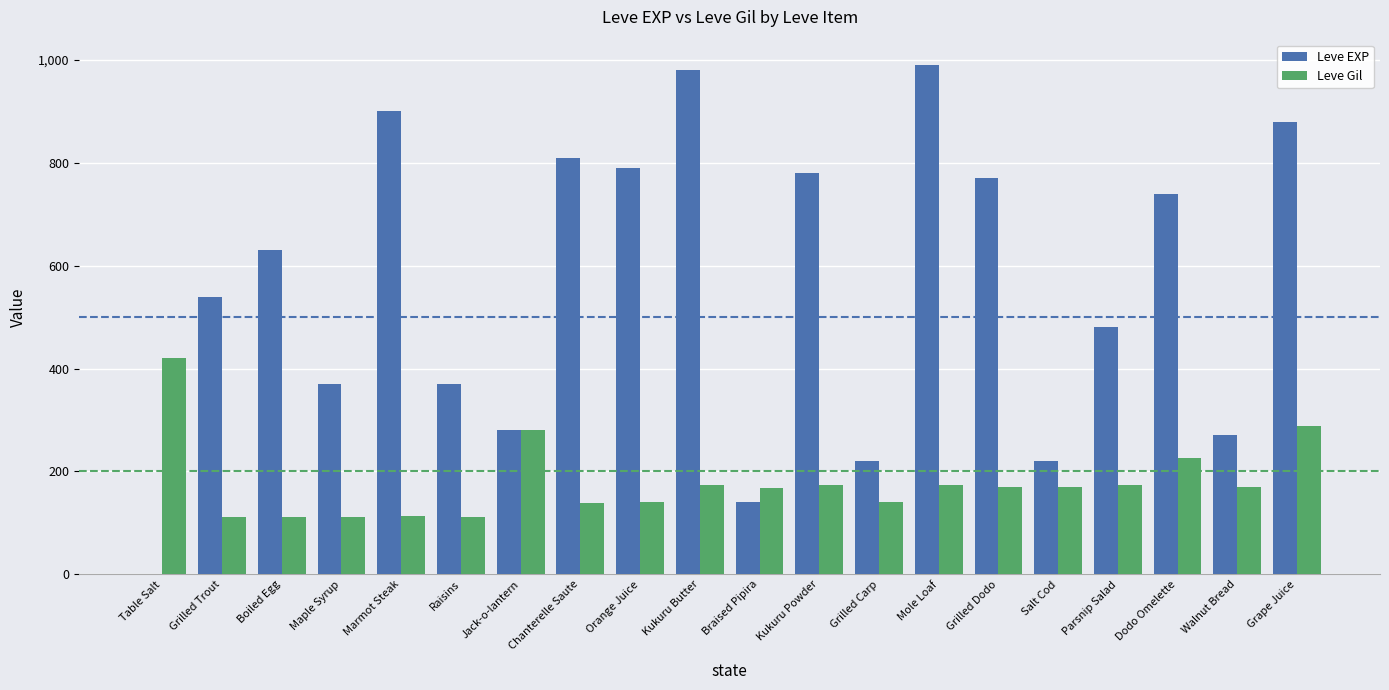

What is the greatest value displayed?

990